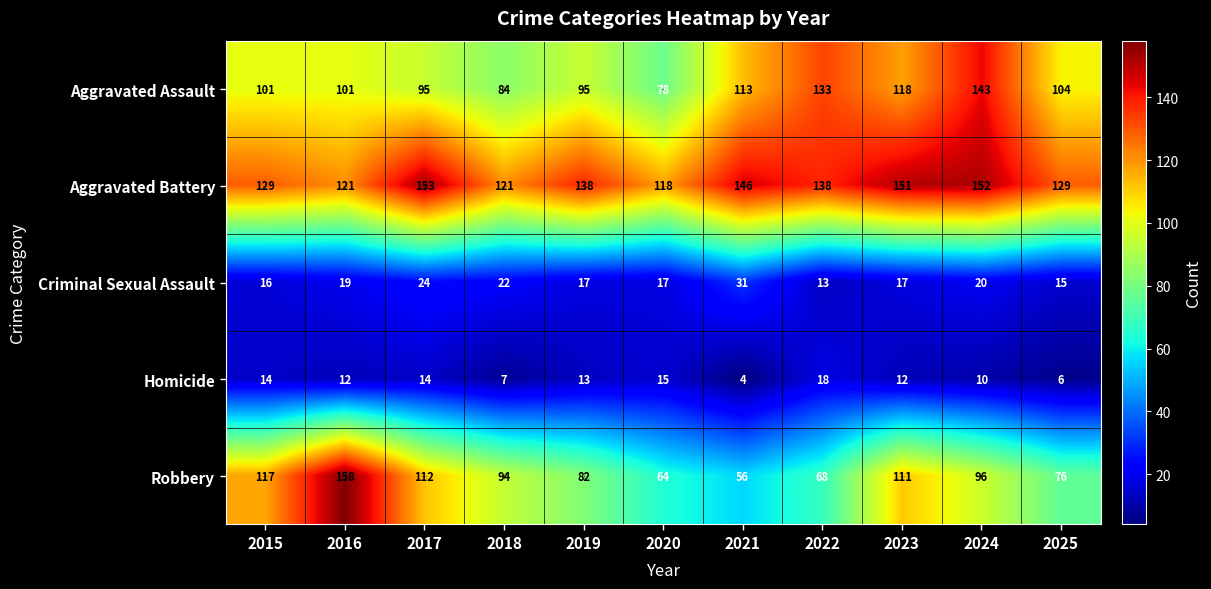

Count the number of data series in this chart.

5